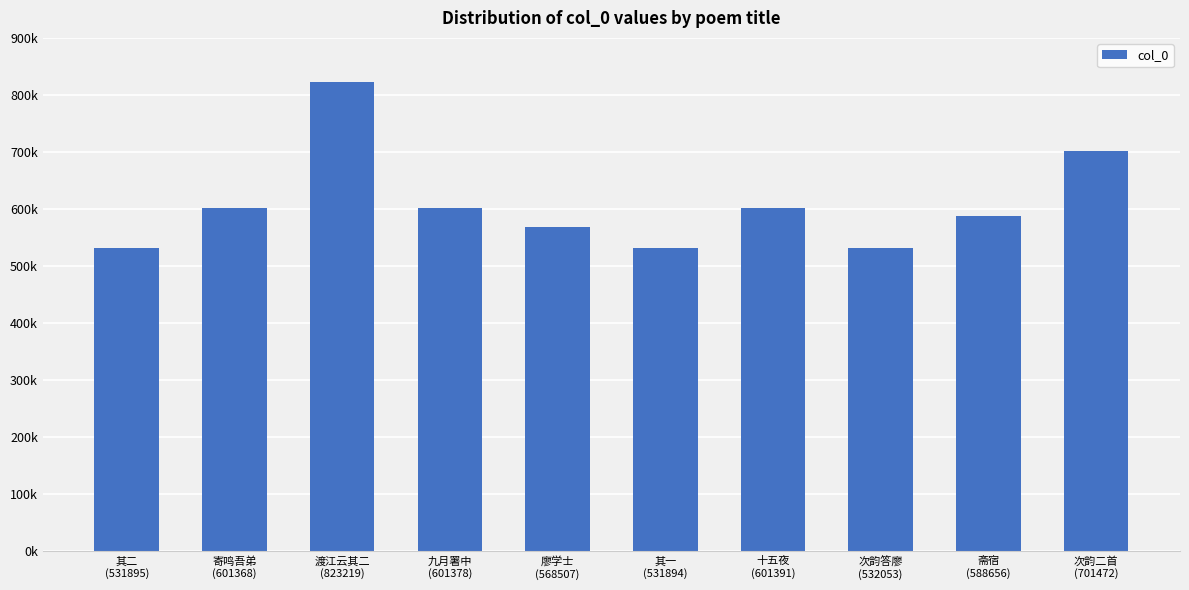

What is the difference between the maximum and second lowest values?

291324